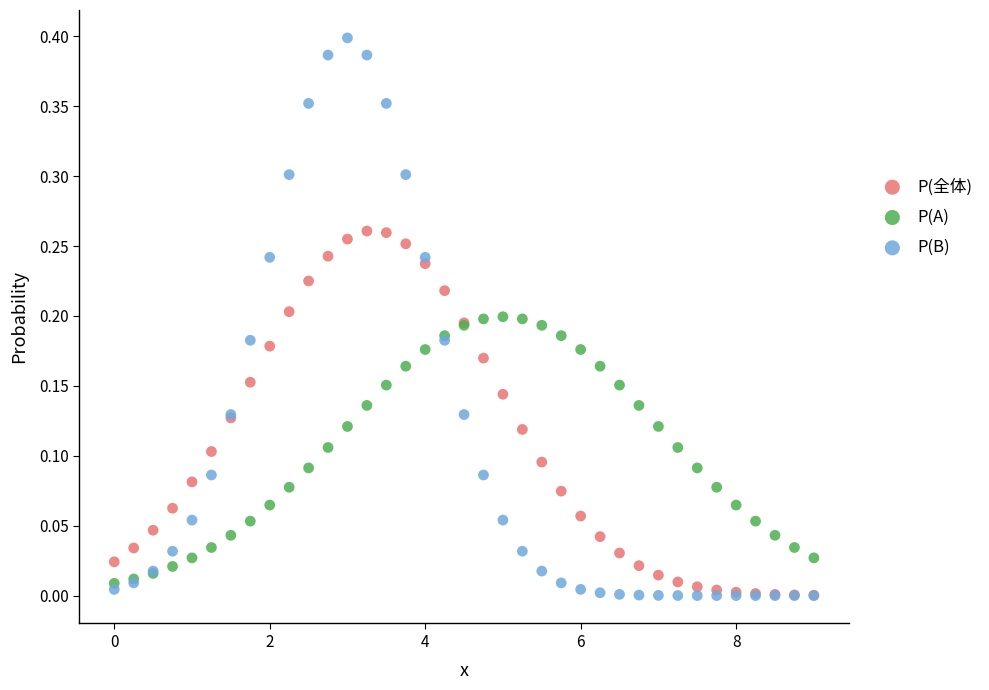

What are all the series names shown in the legend?

P(全体), P(A), P(B)